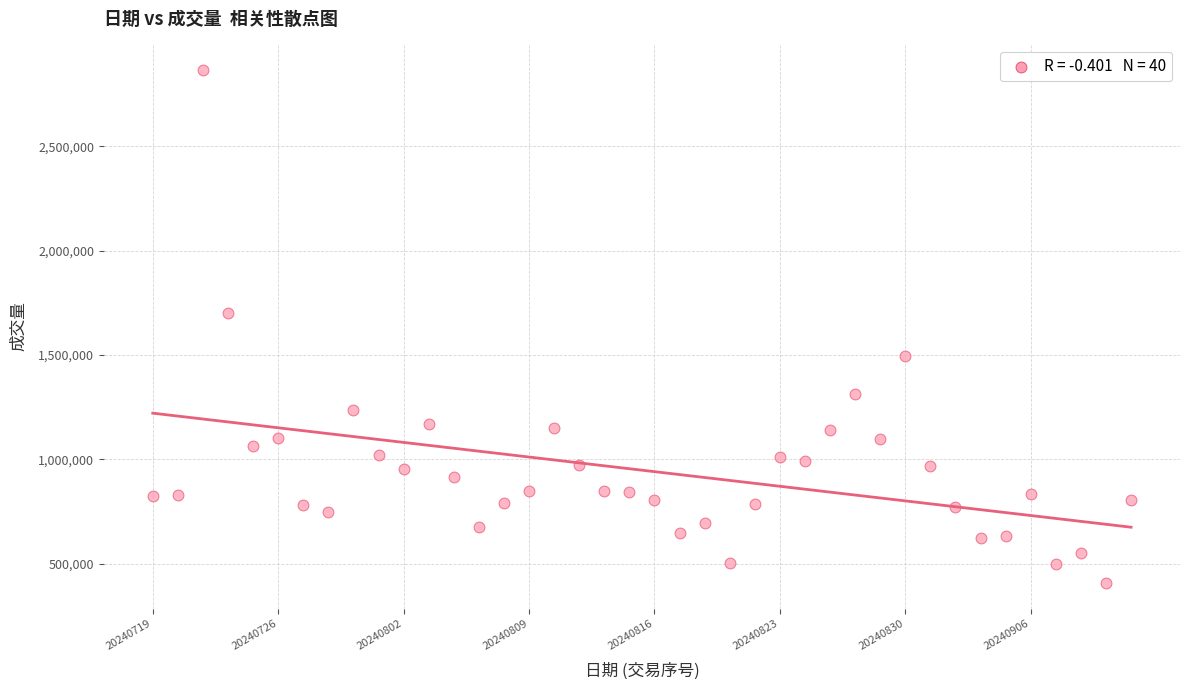

What Y value in the scatter plot is closest to 1636450?

1701800